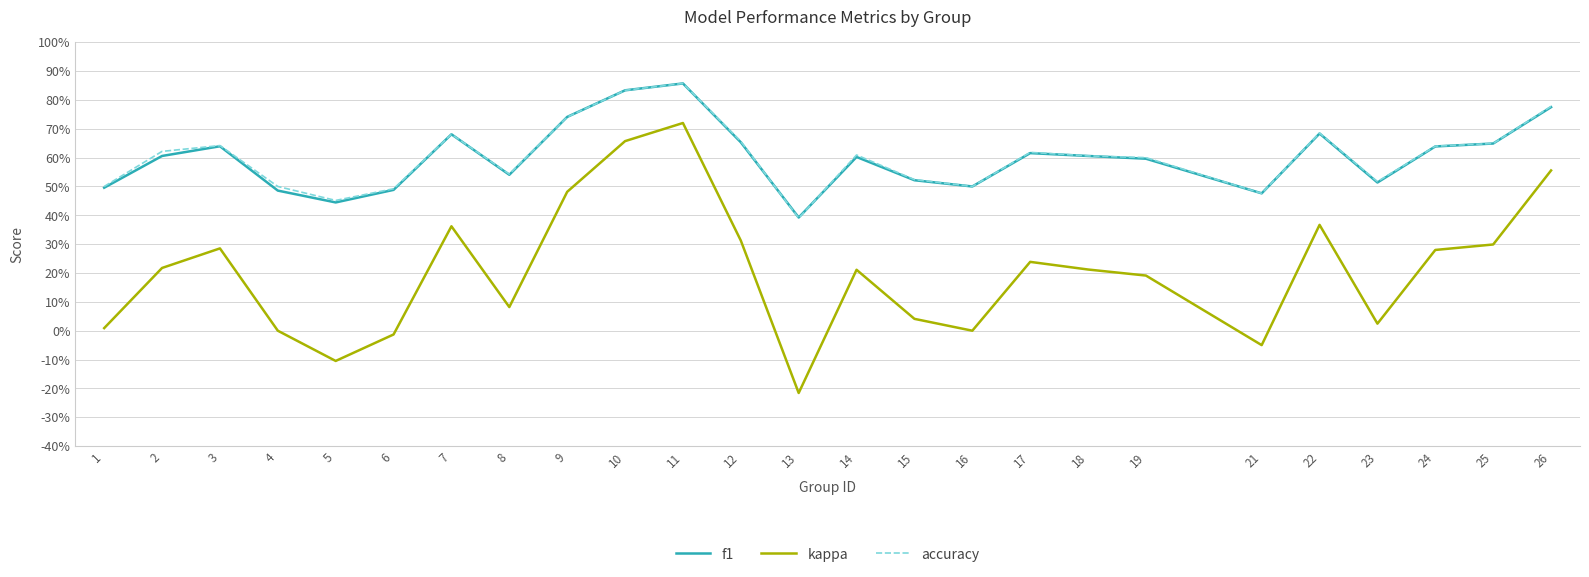

Does the chart display data point markers on the line(s)?

No